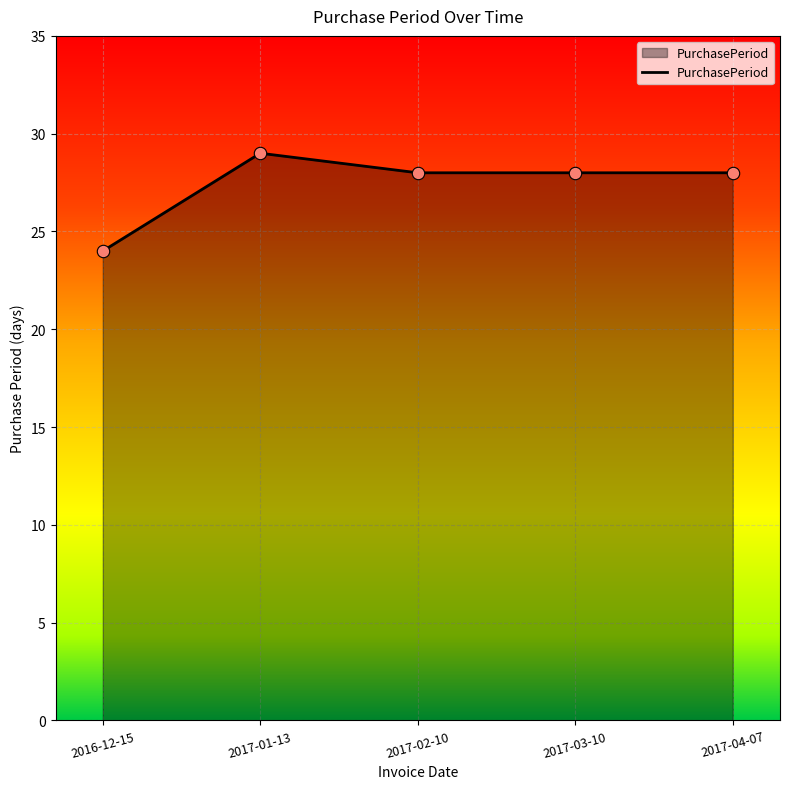

Between 2016-12-15 and 2017-04-07, which is larger?

2017-04-07